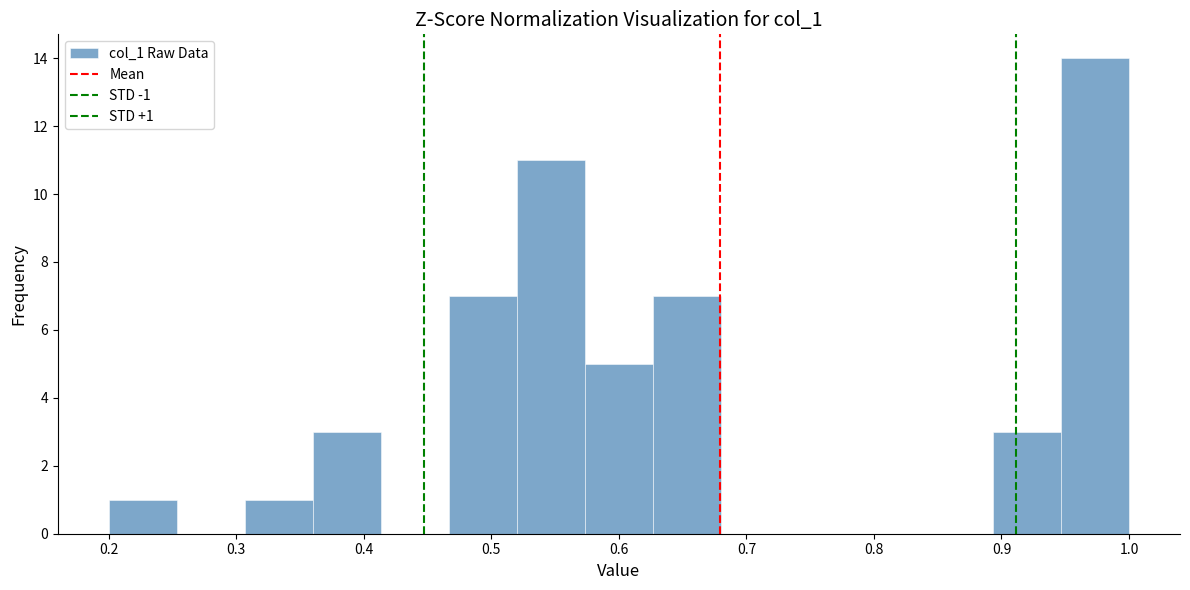

Over which range of the x-axis is the bar tallest?

0.95 to 1.00